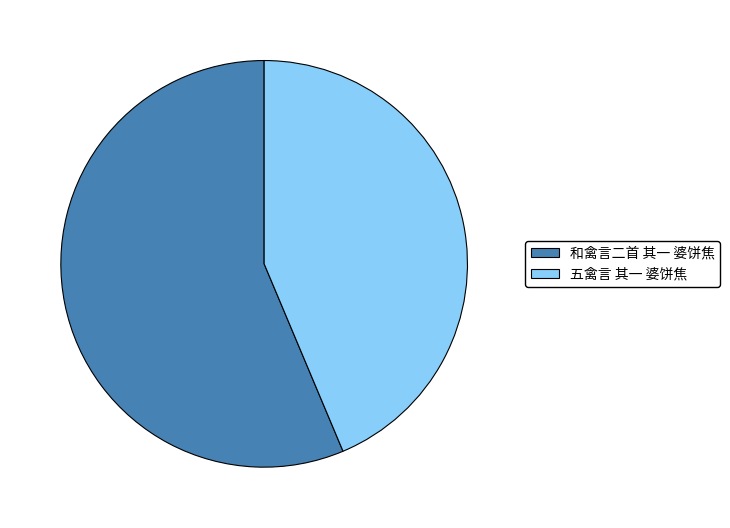

Count the number of slices in the pie.

2